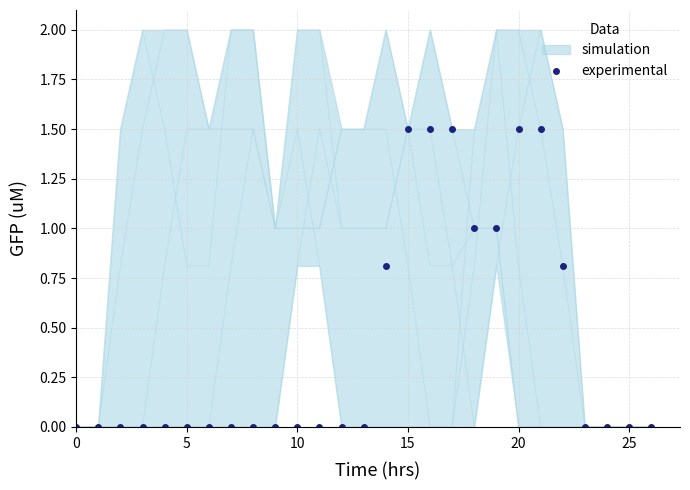

The value at 15 is 0.3. True or false?

False